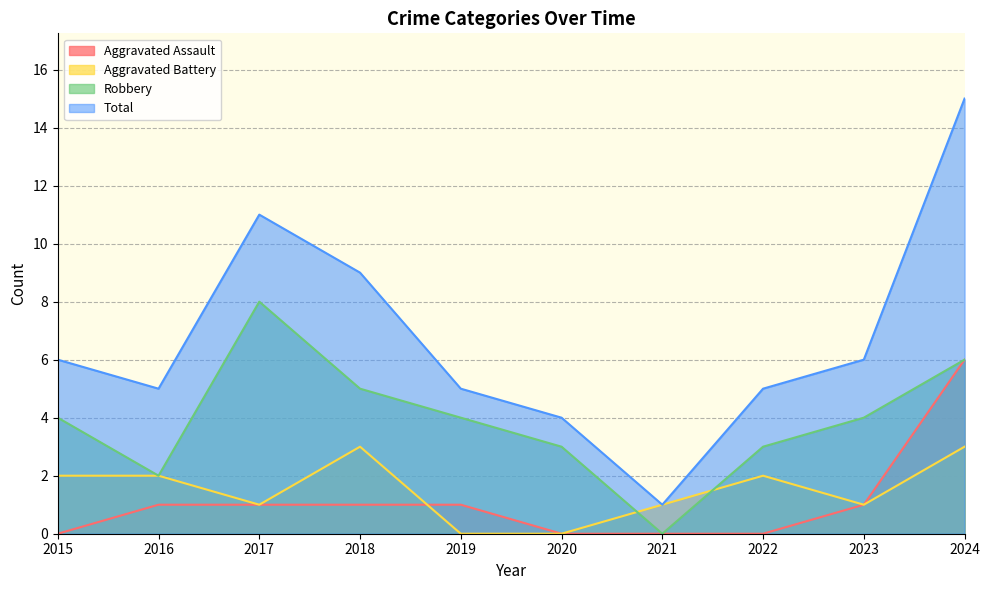

True or false: Robbery and Aggravated Assault intersect in this chart.

False